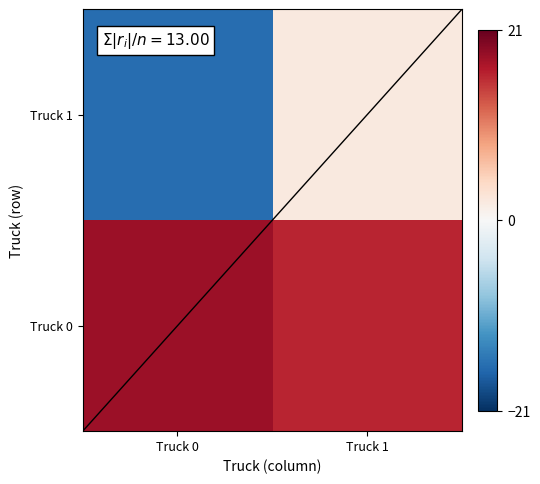

Which category has the highest value in the Truck 0 series?

Truck 0